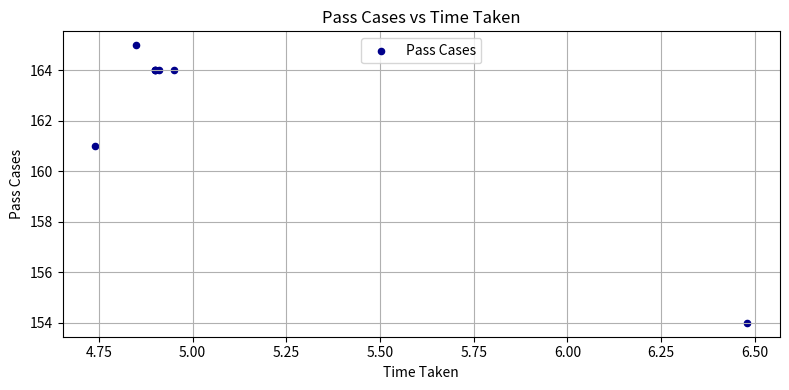

What Y value in the scatter plot is closest to 159?

161